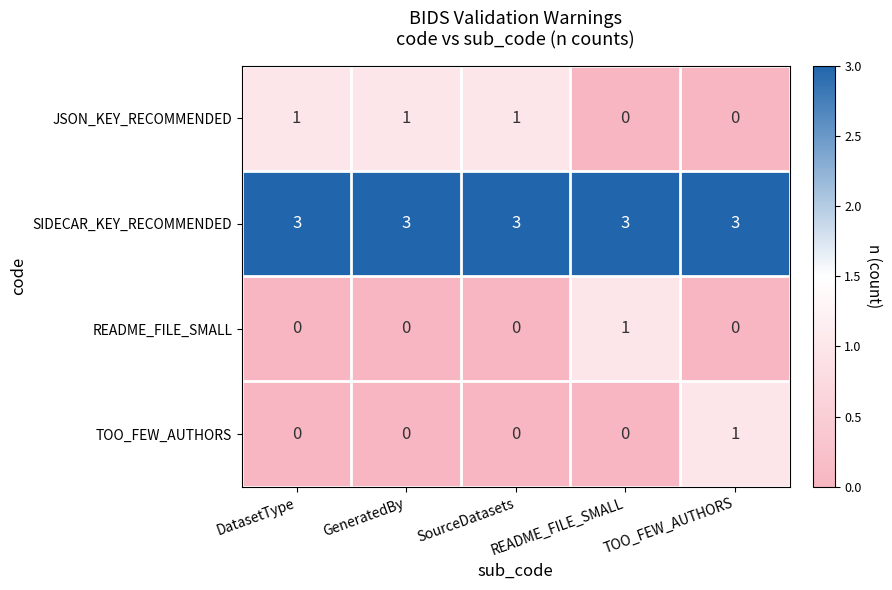

True or false: JSON_KEY_RECOMMENDED has a value of 2 at SourceDatasets.

False